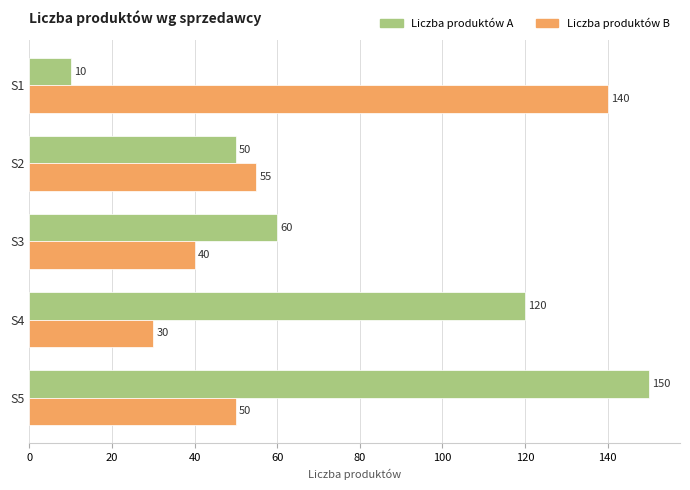

Which series has the largest range (max minus min)?

Liczba produktów A